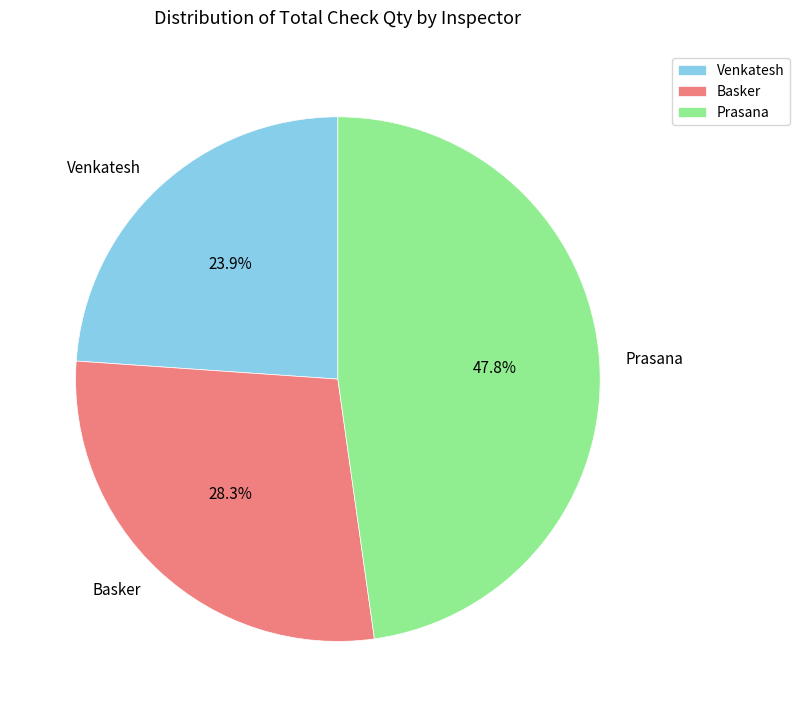

What percentage is the Prasana slice, to the nearest percent?

48%